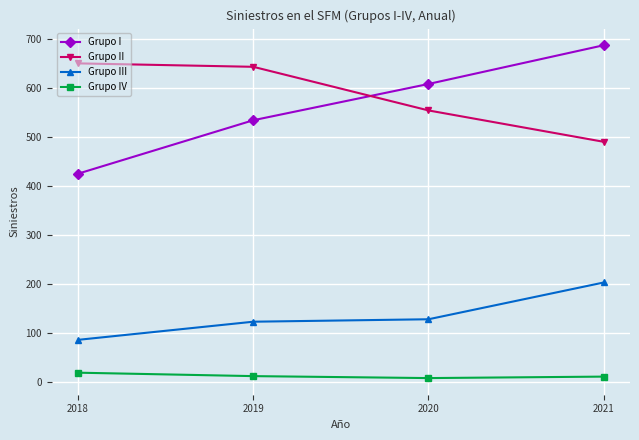

Which series has the largest range (max minus min)?

Grupo I